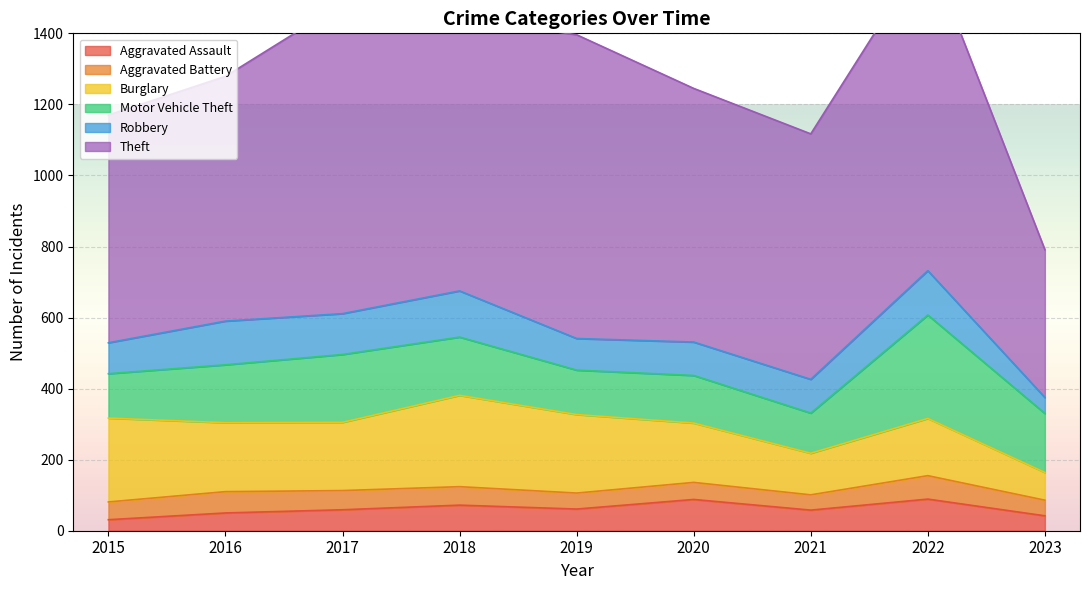

Which series has the largest range (max minus min)?

Theft